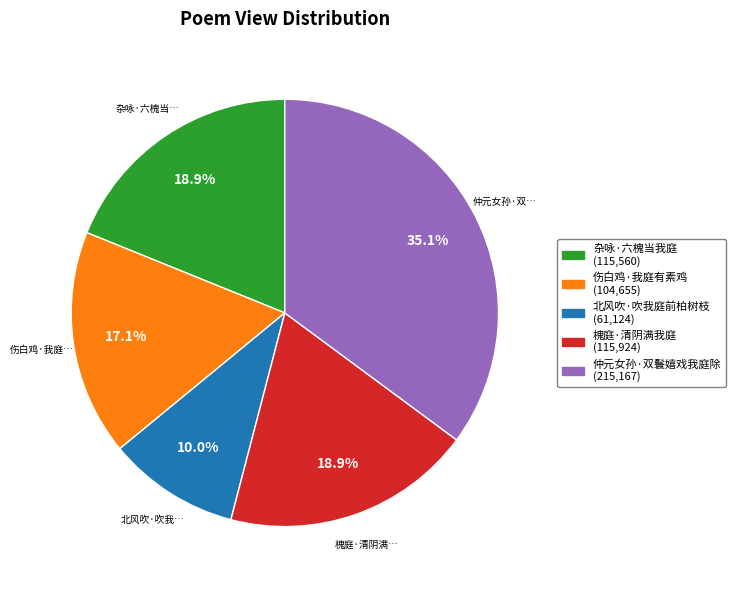

Which slice is the largest?

仲元女孙·双鬟嬉戏我庭除